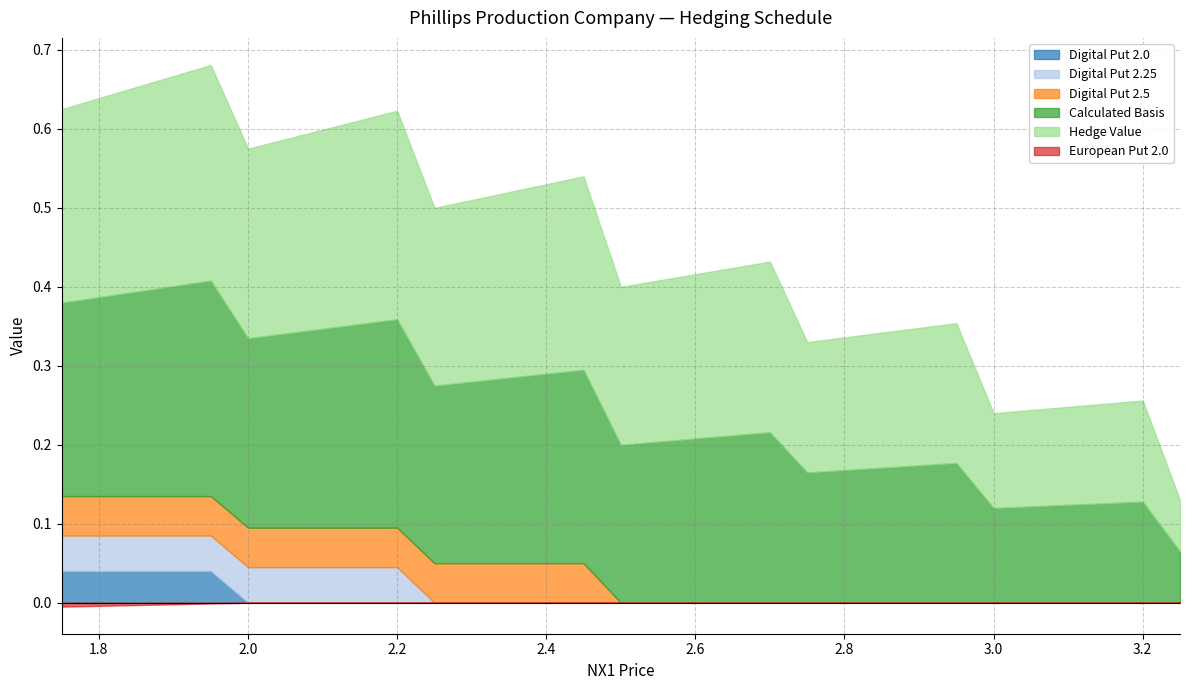

Which category has the highest value in the Calculated Basis series?

1.95